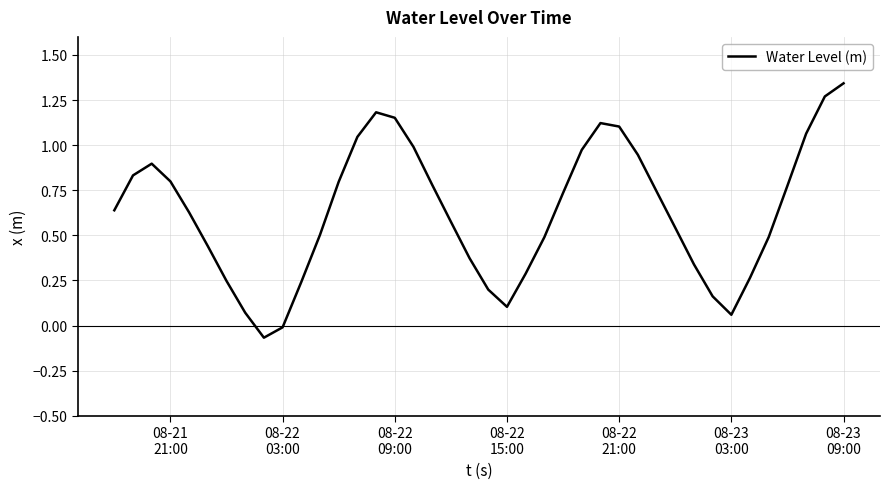

What is the difference between the maximum and minimum values?

1.4